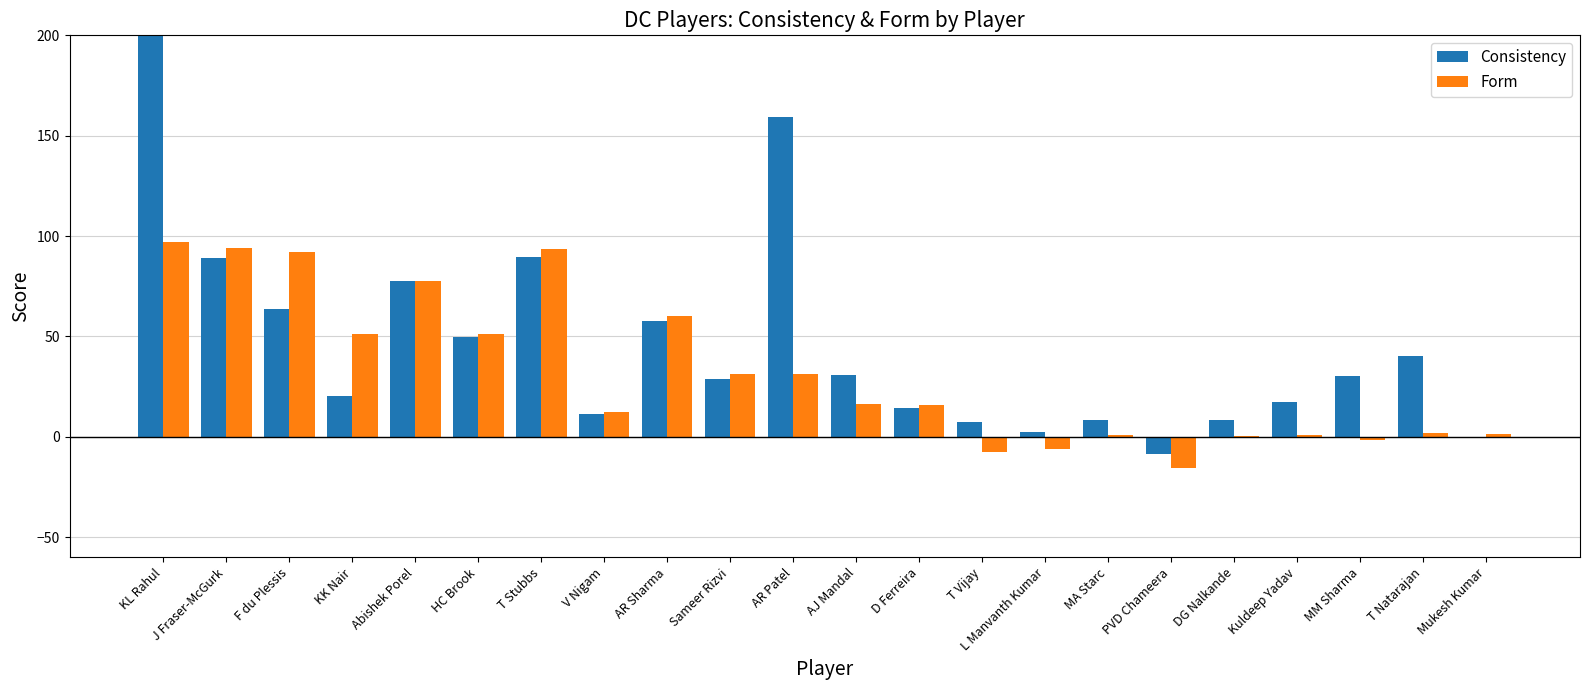

Does the chart contain any negative values?

Yes